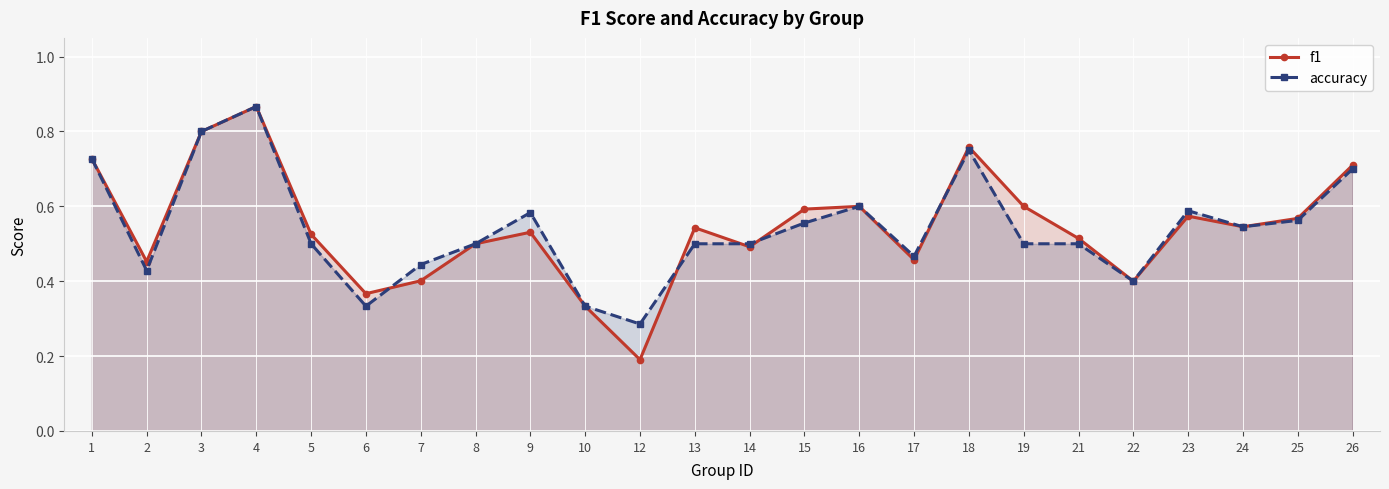

How many lines are shown in the chart?

2